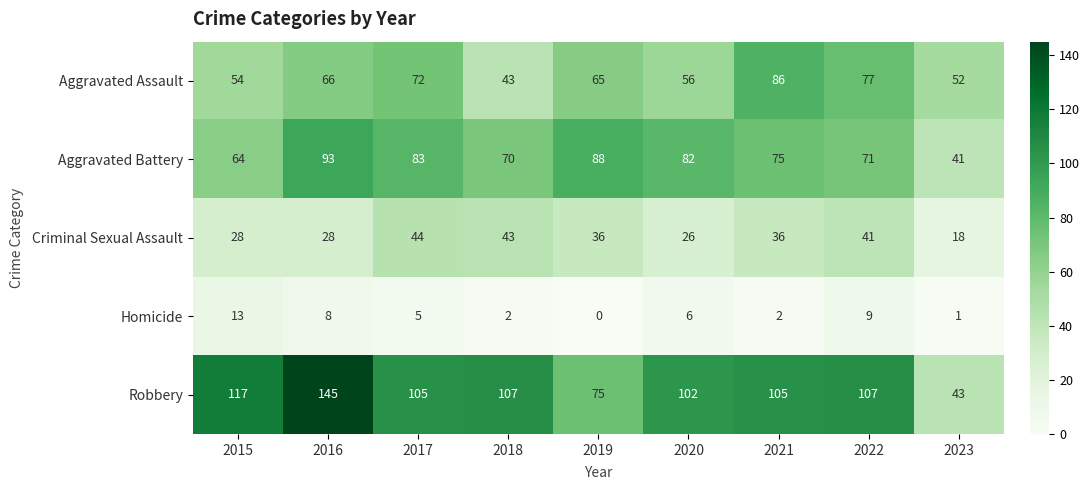

How many data points in Criminal Sexual Assault are less than 36?

4